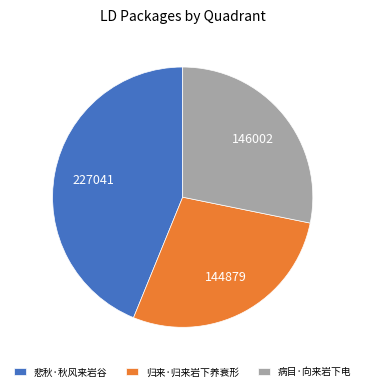

Do 病目·向来岩下电 and 悲秋·秋风来岩谷 together represent more than half of the pie?

Yes